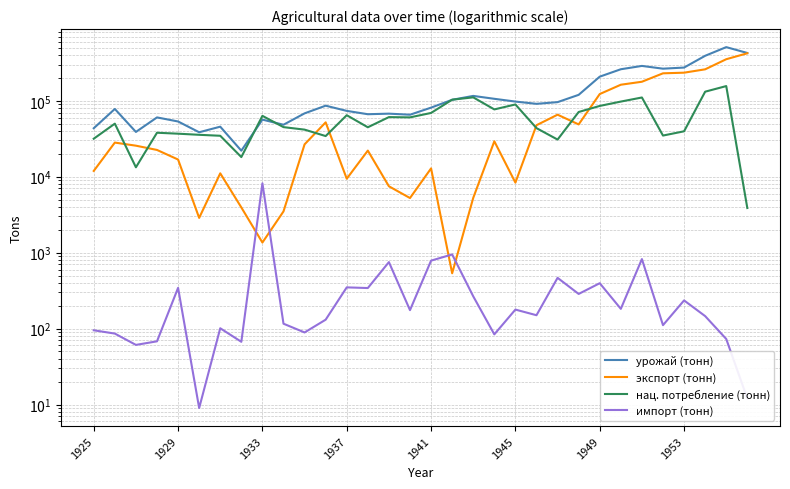

True or false: нац. потребление (тонн) and импорт (тонн) intersect in this chart.

False